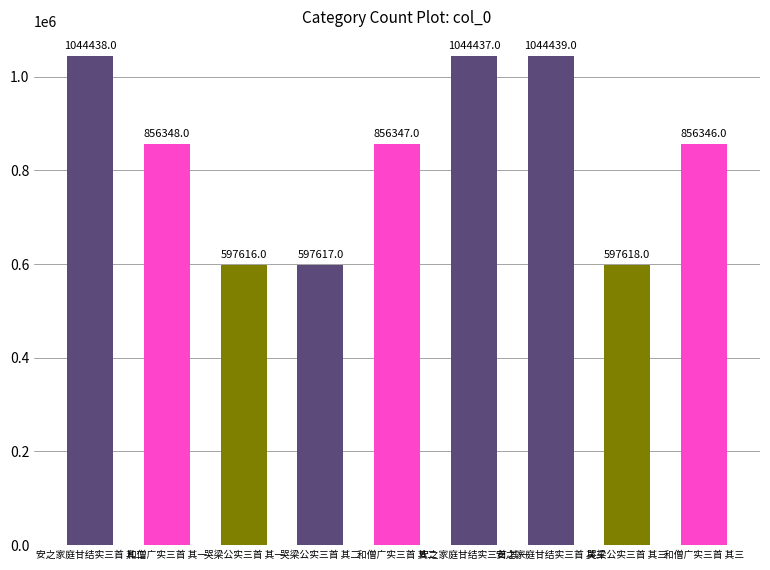

Which category has the lowest value across all series?

哭梁公实三首 其一